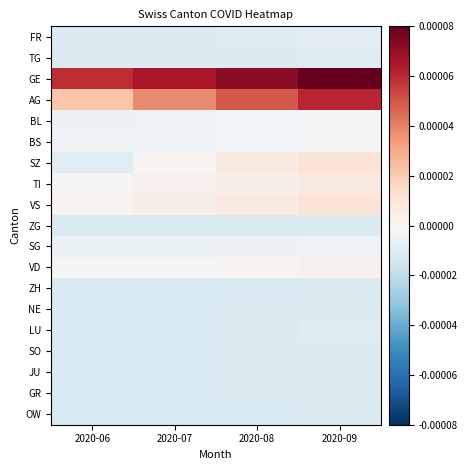

List the series in order of their peak value, lowest first.

ZH, OW, ZG, NE, SO, JU, GR, TG, LU, FR, SG, BS, BL, VD, TI, SZ, VS, AG, GE